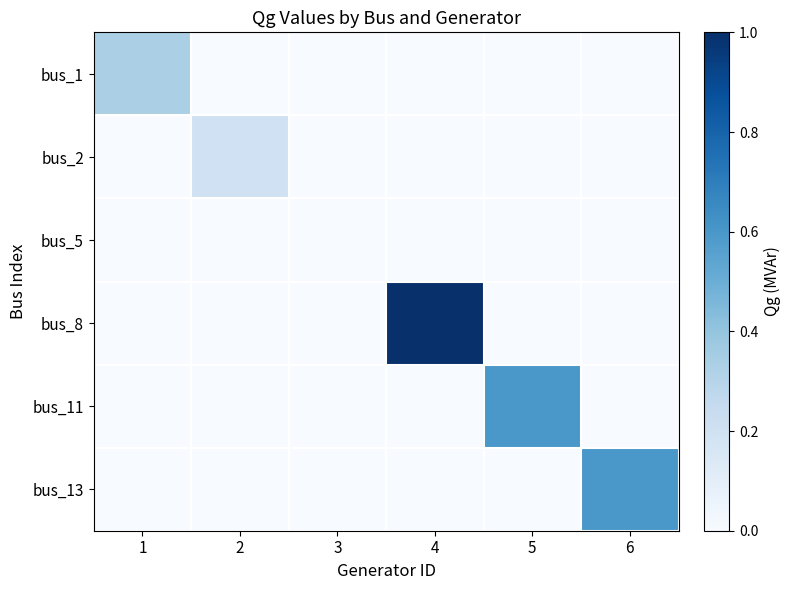

Which series changed the most between 1 and 3?

bus_1